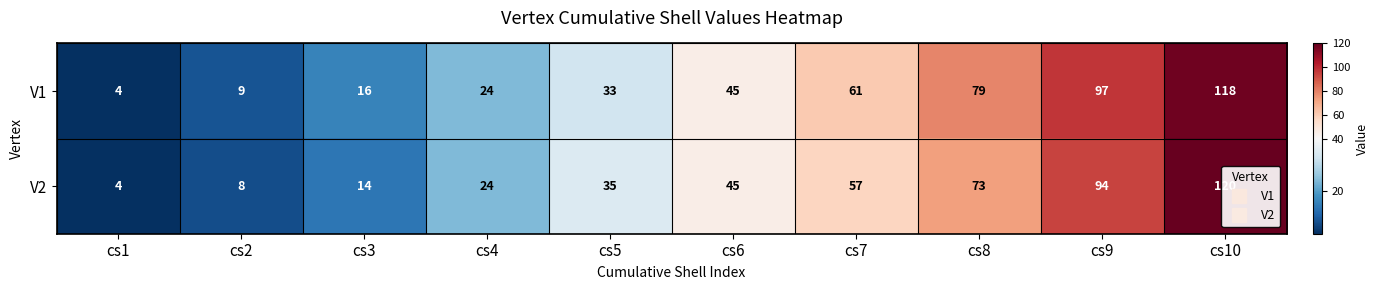

What is the difference between the maximum and minimum values in the V2 series?

116